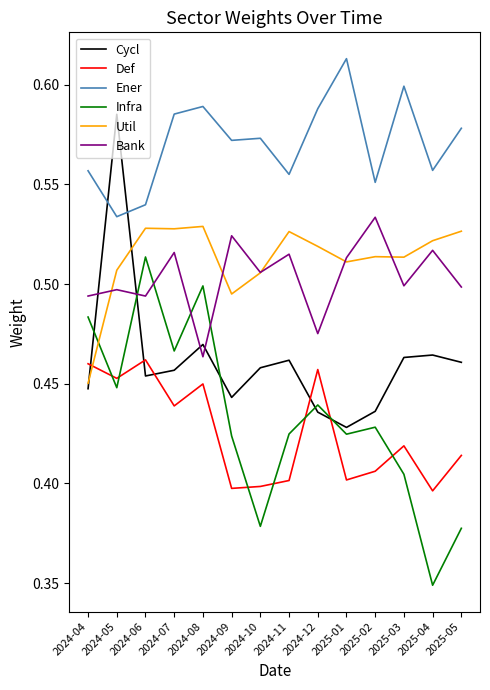

The Ener series shows 0.6 at 2024-09. True or false?

True